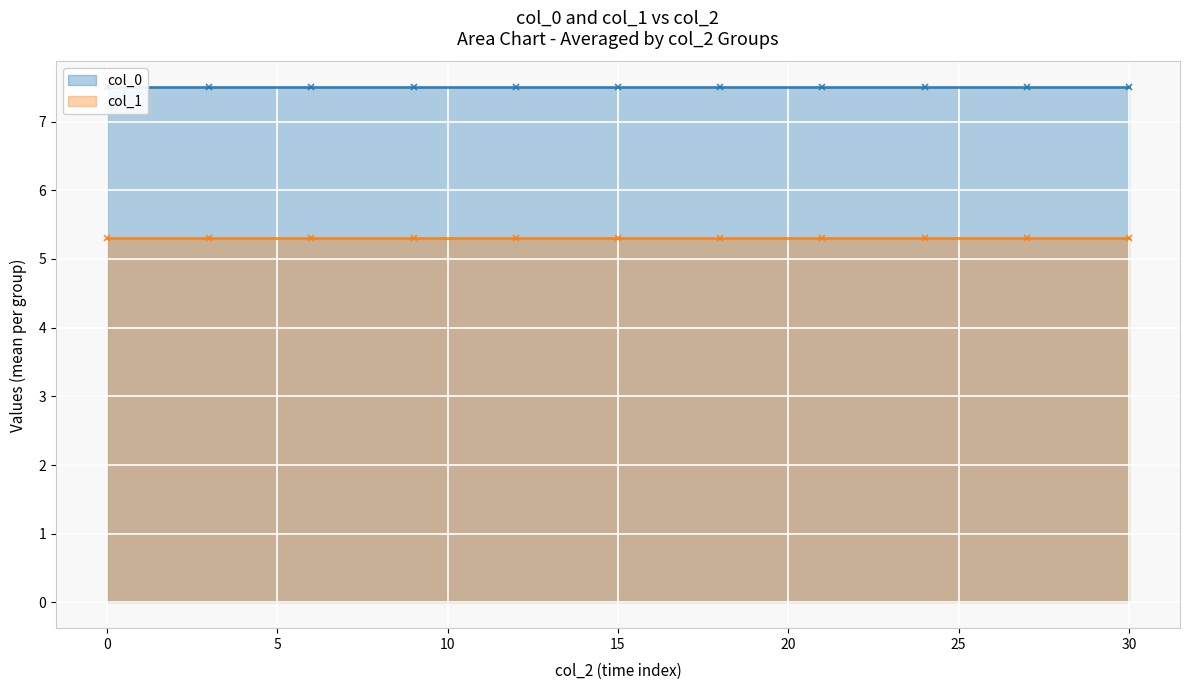

Reading right to left, what are all the values shown in this chart?

col_0: 7.5	7.5	7.5	7.5	7.5	7.5	7.5	7.5	7.5	7.5	7.5
col_1: 5.3	5.3	5.3	5.3	5.3	5.3	5.3	5.3	5.3	5.3	5.3